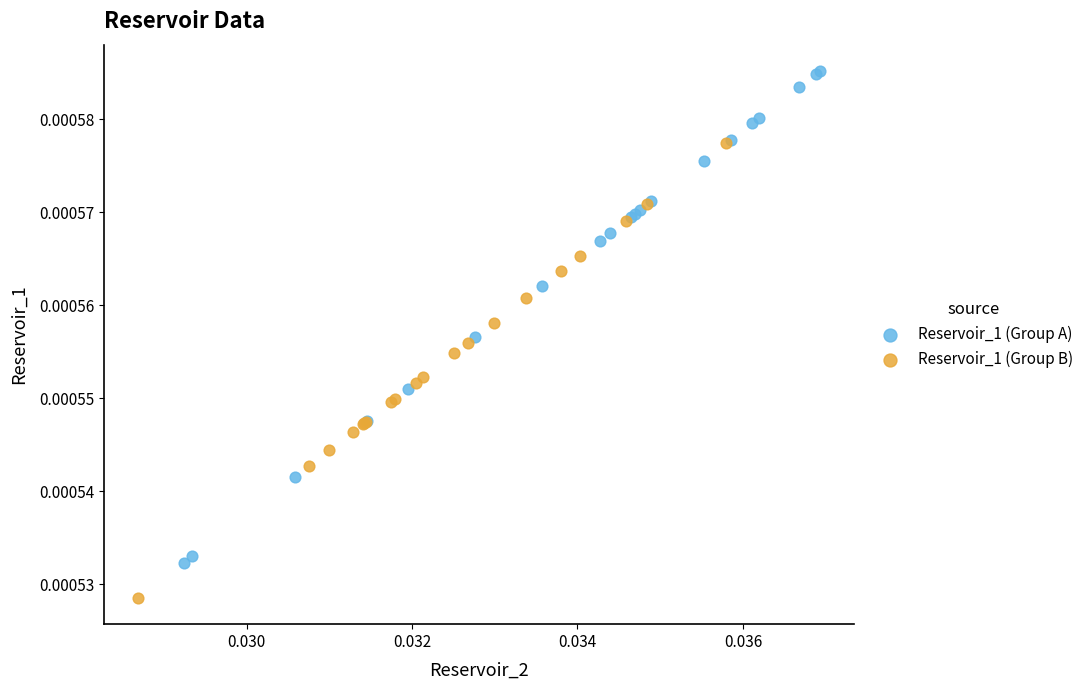

Which series contains the highest Y value?

Reservoir_1 (Group A)